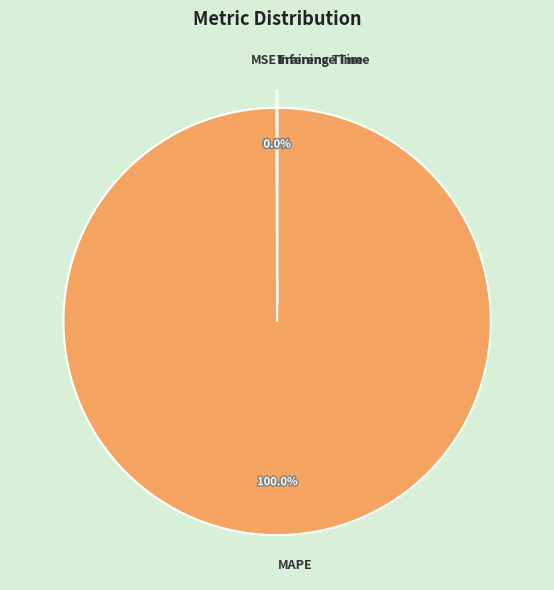

To the nearest percent, what percentage of the pie is MAPE?

100%